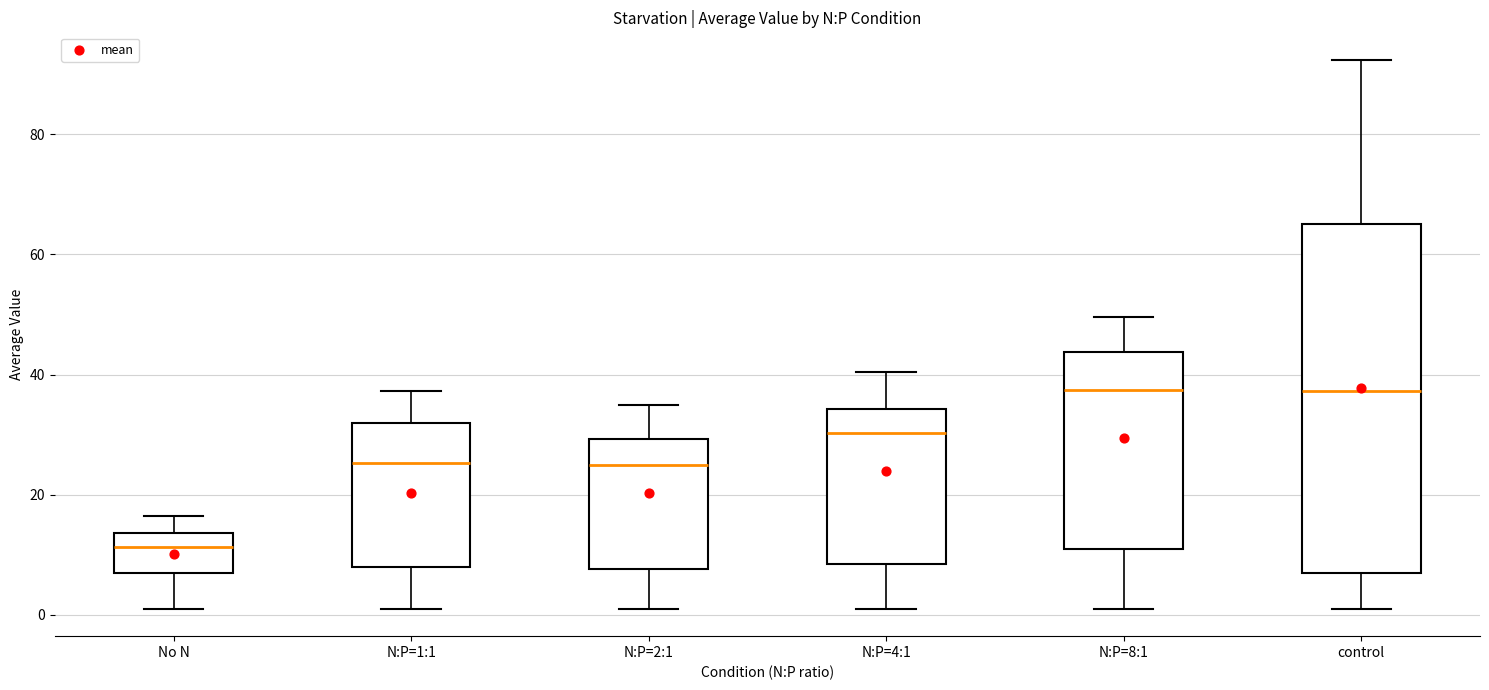

Reading left to right, transcribe this box plot: for each box, give where its median line is, the range the box spans, and where its two whiskers end, as read against the y-axis. The values are not printed on the chart, so give them approximately, as read against the axis.

No N: median 12, box 6 to 14, whiskers 2 to 16
N:P=1:1: median 26, box 8 to 32, whiskers 2 to 38
N:P=2:1: median 24, box 8 to 30, whiskers 2 to 36
N:P=4:1: median 30, box 8 to 34, whiskers 2 to 40
N:P=8:1: median 38, box 10 to 44, whiskers 2 to 50
control: median 38, box 8 to 66, whiskers 2 to 92